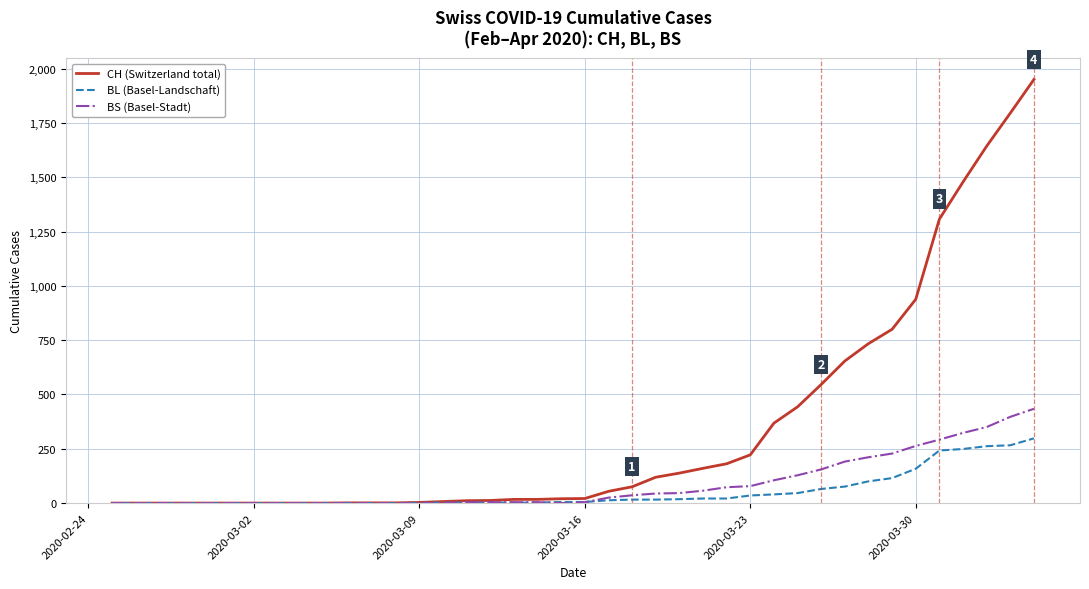

What is the highest value of the BS (Basel-Stadt) series?

434